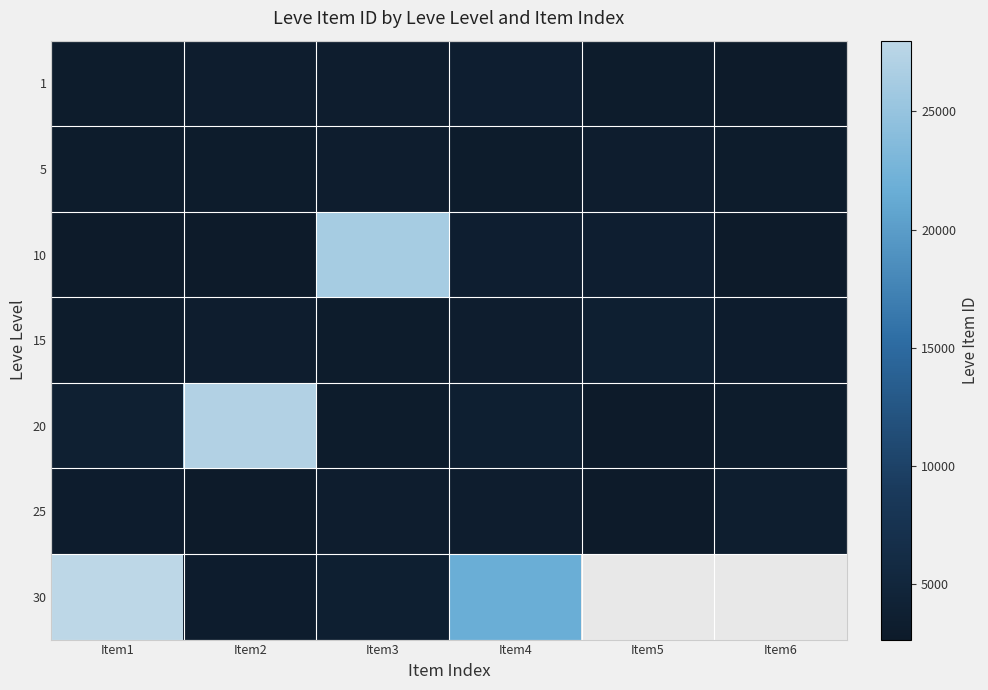

What is the minimum value for 15?

3023.0